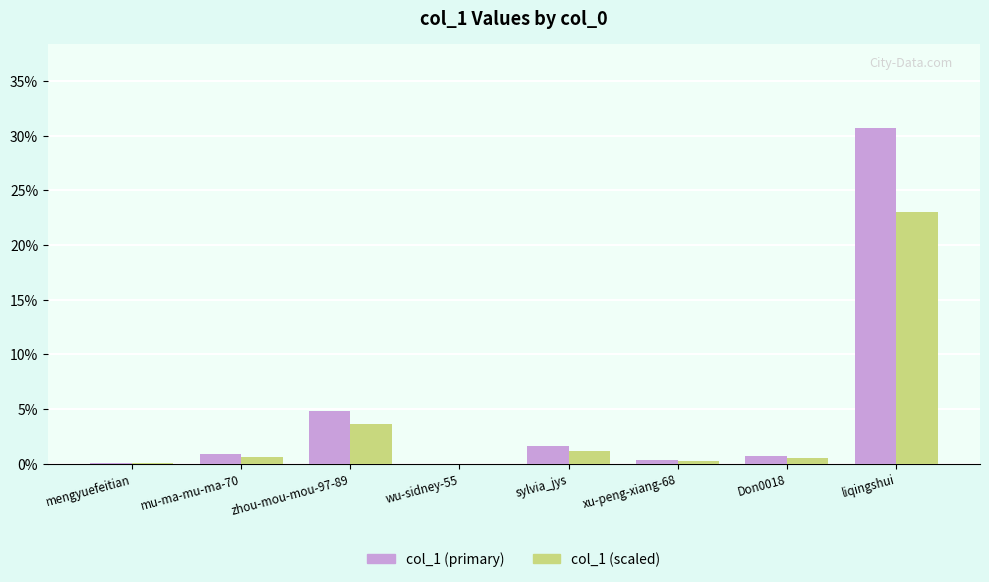

True or false: col_1 (scaled) has a value of 1.9 at zhou-mou-mou-97-89.

False